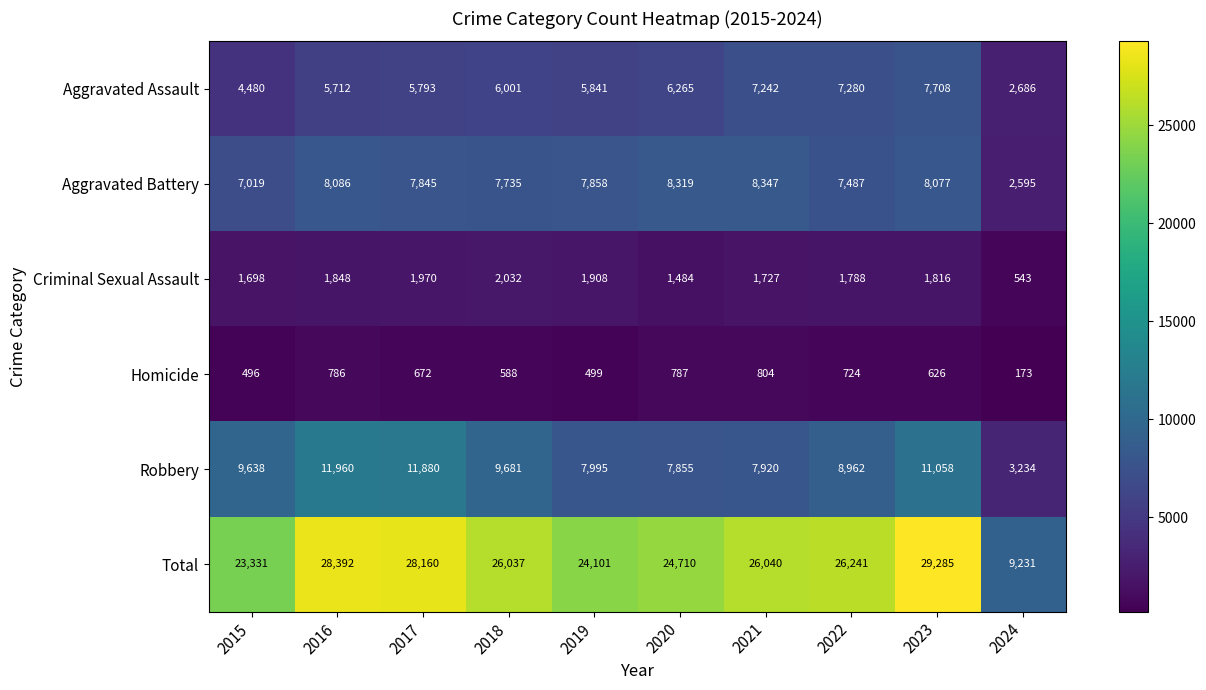

What is the approximate value of Robbery at 2016?

11960